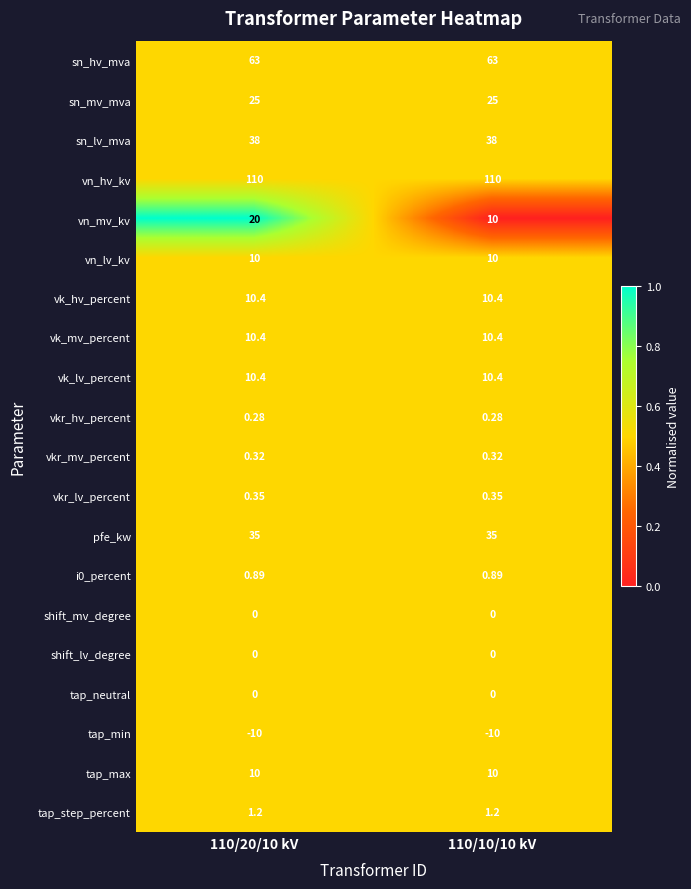

Which series has the largest total across all categories?

vn_hv_kv